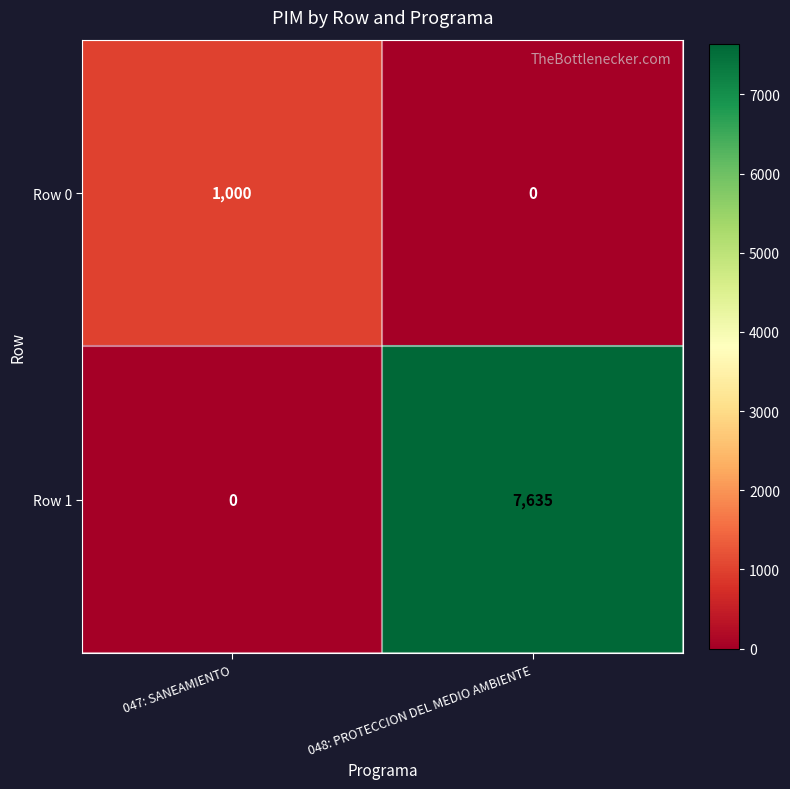

The Row 0 series shows -384 at 048: PROTECCION DEL MEDIO AMBIENTE. True or false?

False